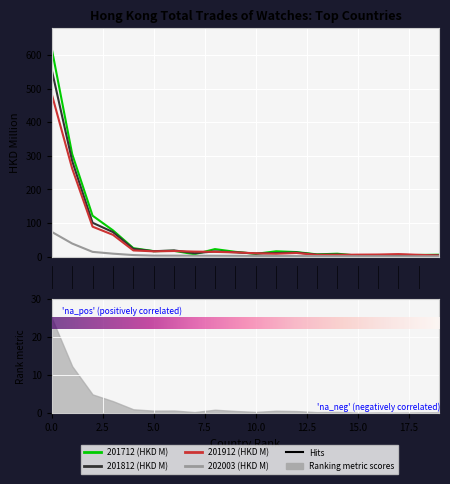

Which series has the largest total across all categories?

201712 (HKD M)